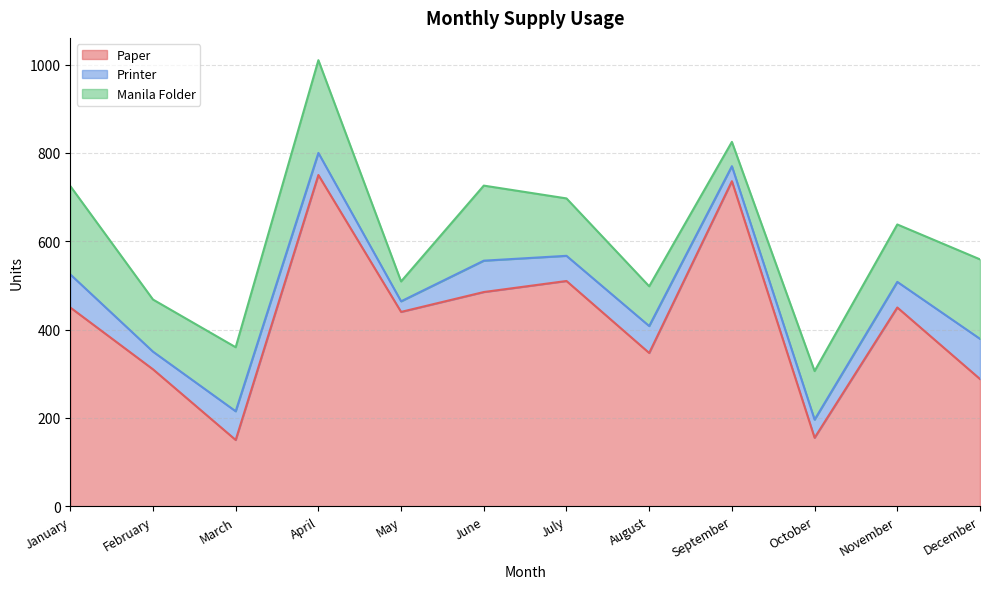

How many data points in Printer are less than 58?

6